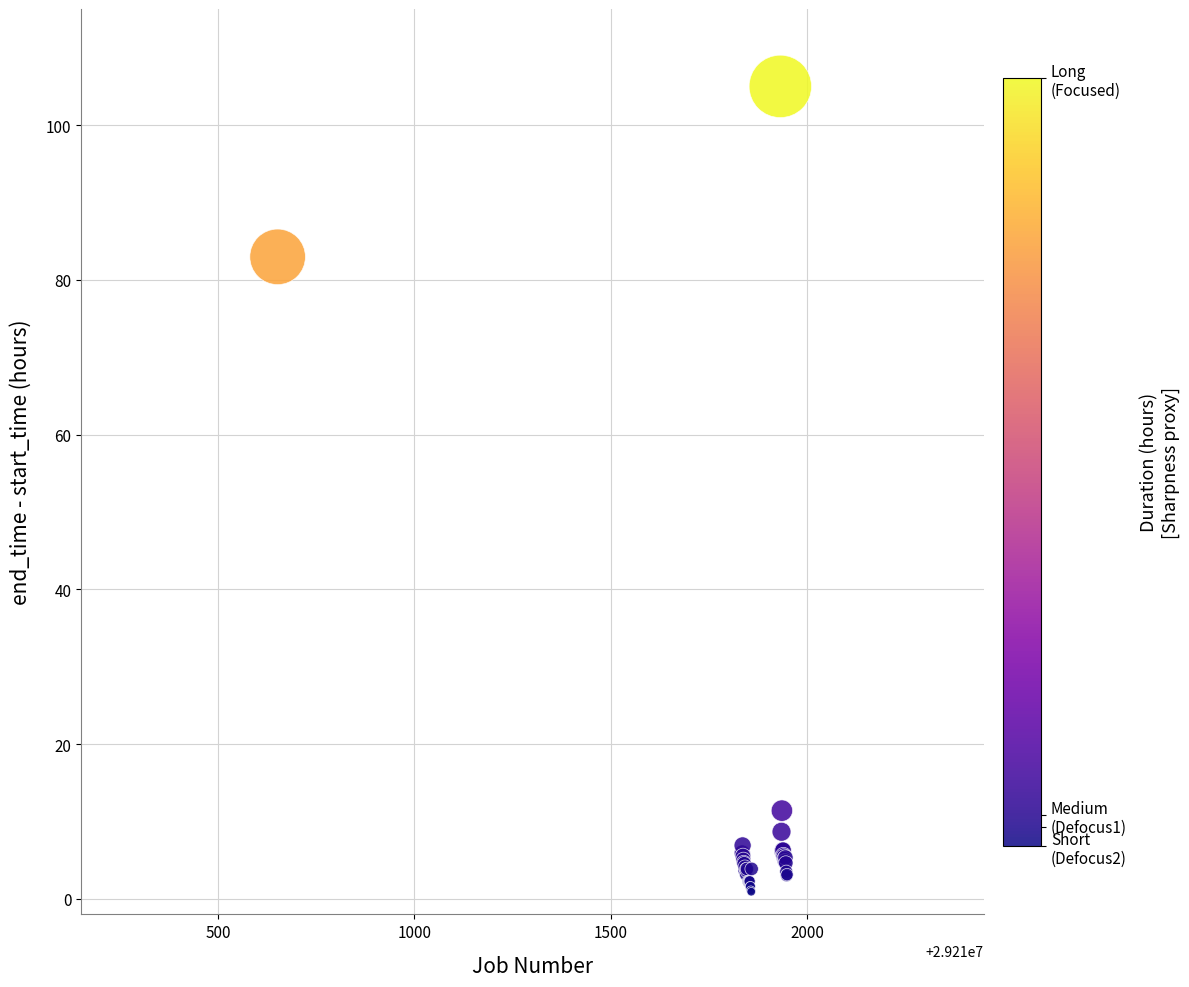

What Y value in the scatter plot is closest to 52?

83.0